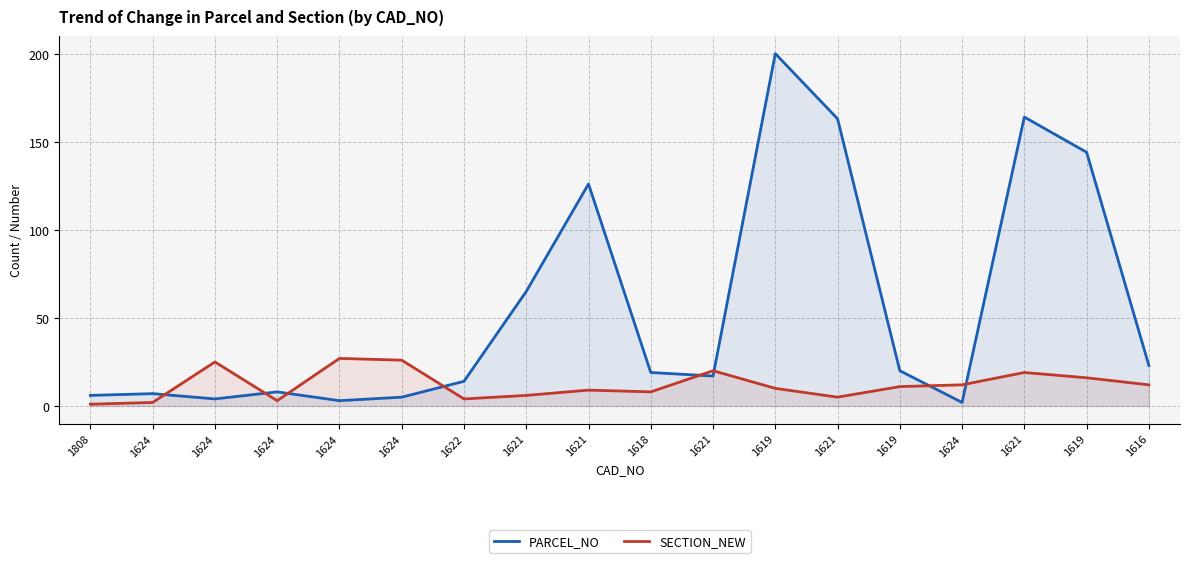

What are all the series names shown in the legend?

PARCEL_NO, SECTION_NEW